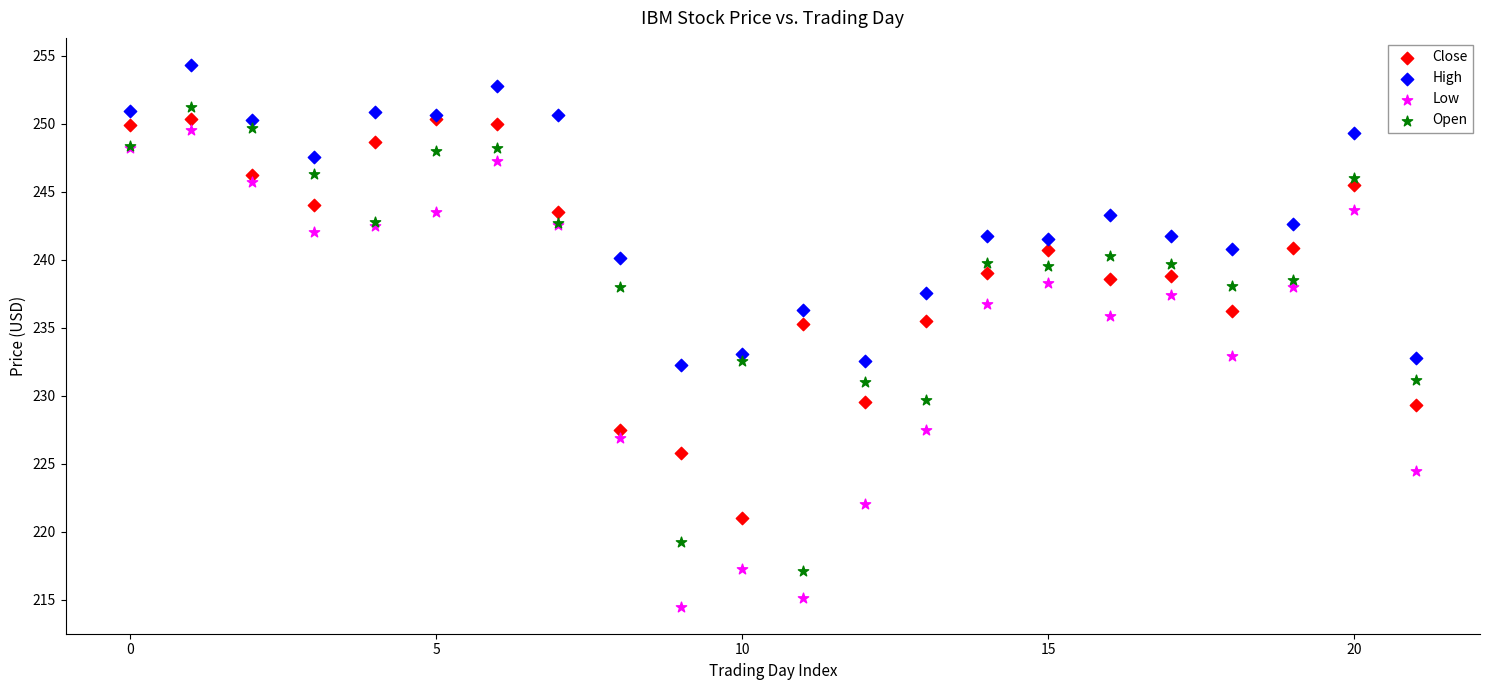

Which series reaches the maximum Y coordinate?

High